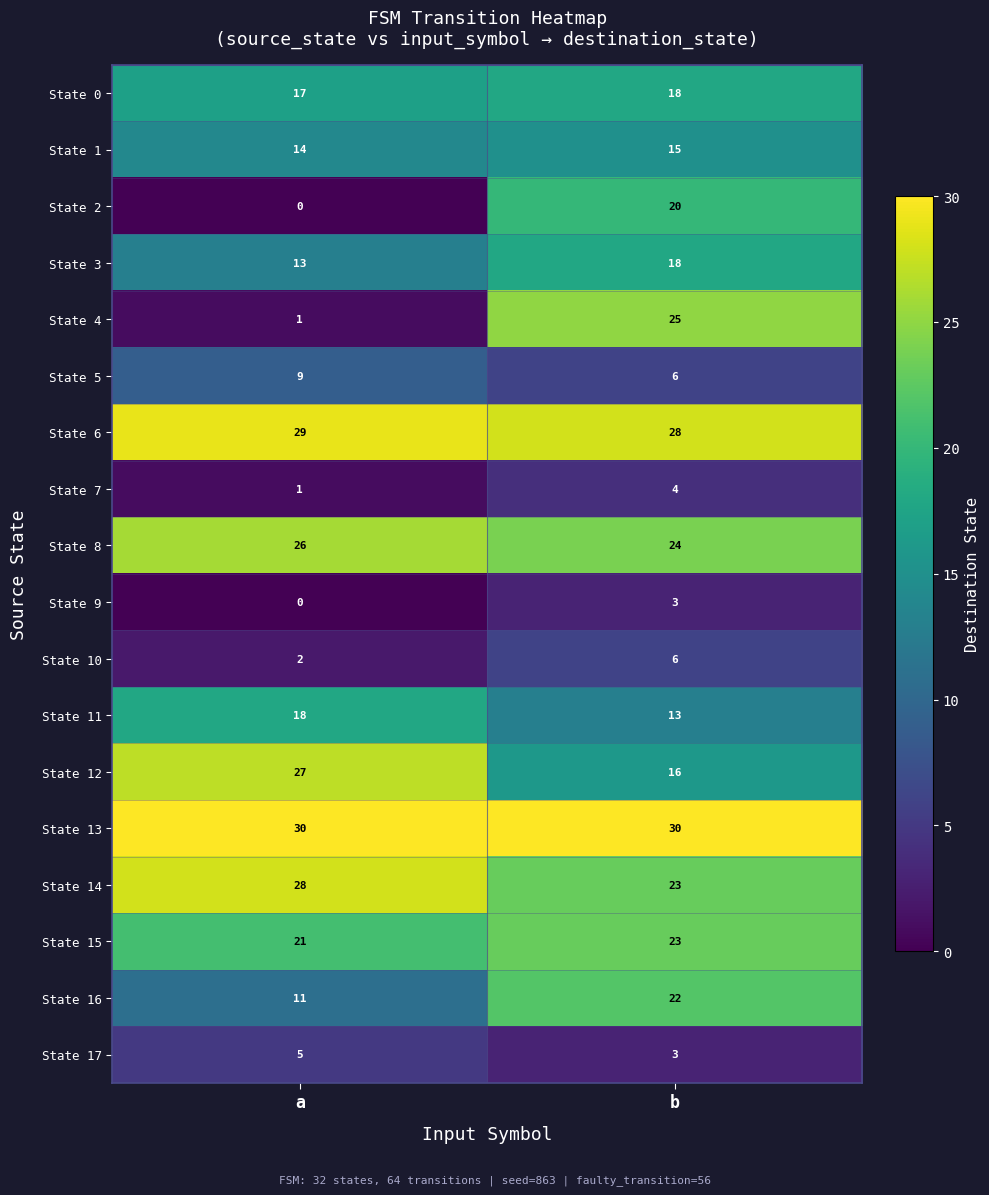

True or false: State 3 has a value of 27 at b.

False